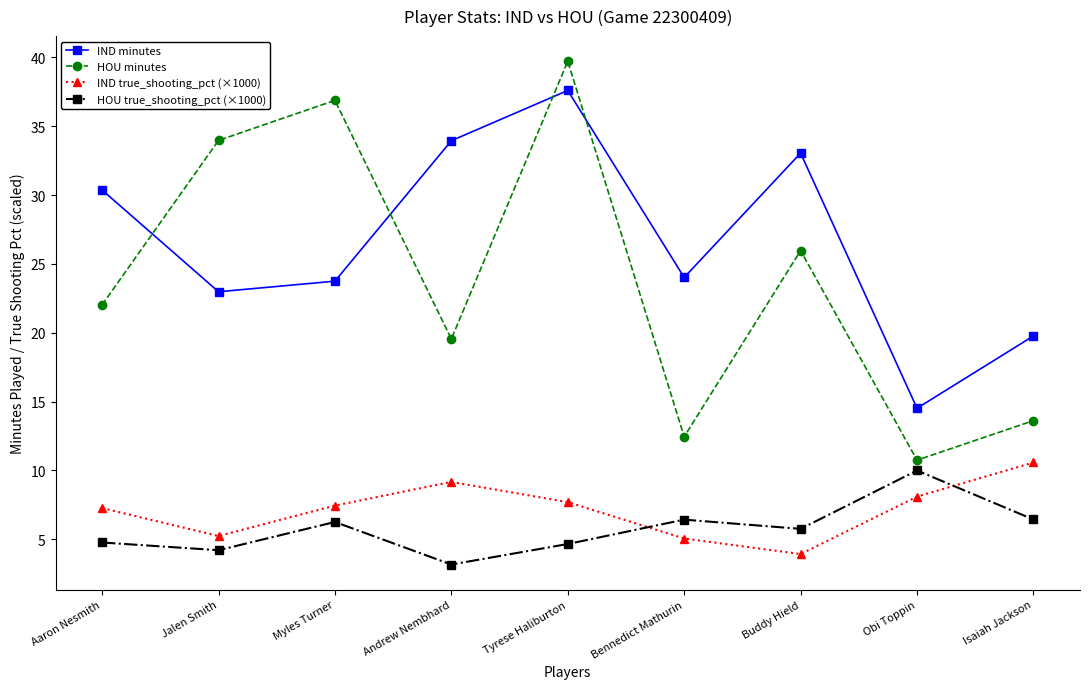

At which category is the sum across all series the highest?

Tyrese Haliburton